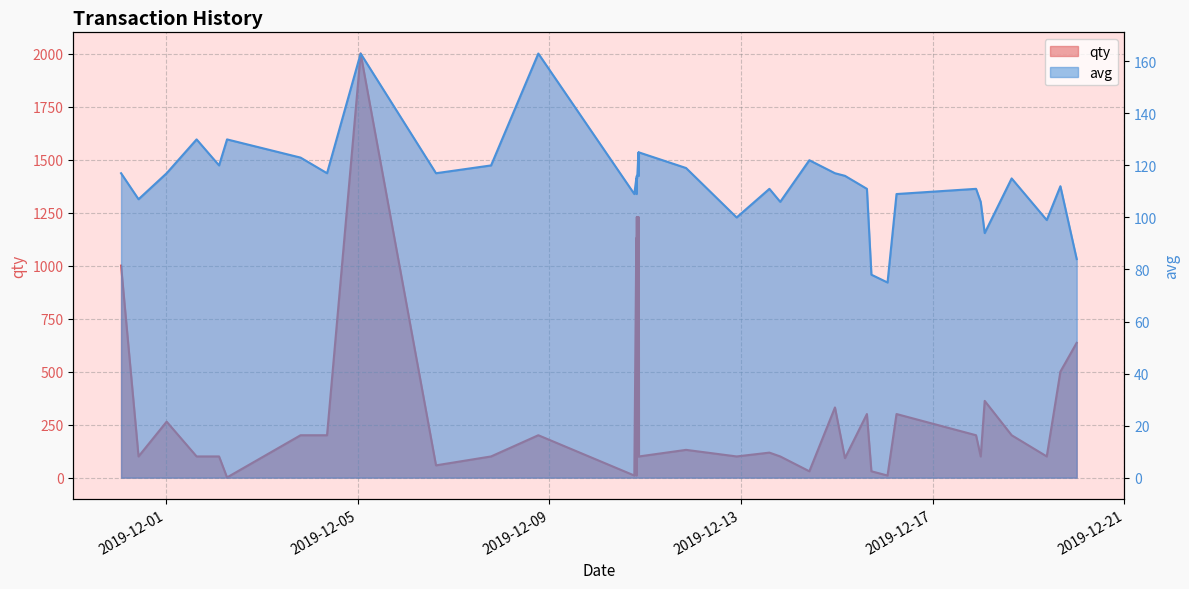

Where does the avg series first go above 116?

2019-12-01